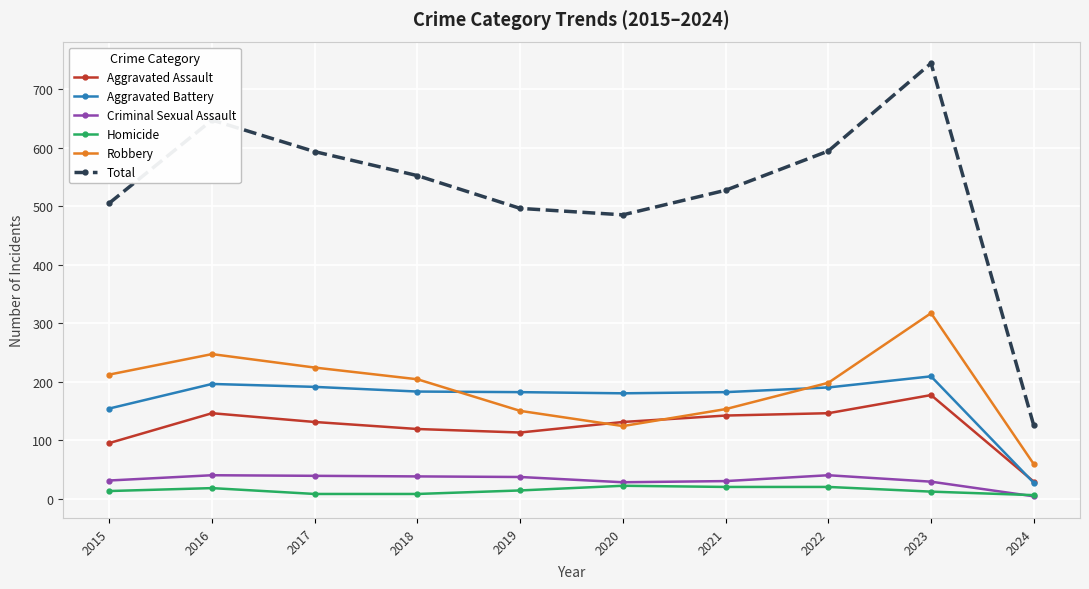

The Aggravated Battery series shows 182 at 2021. True or false?

True